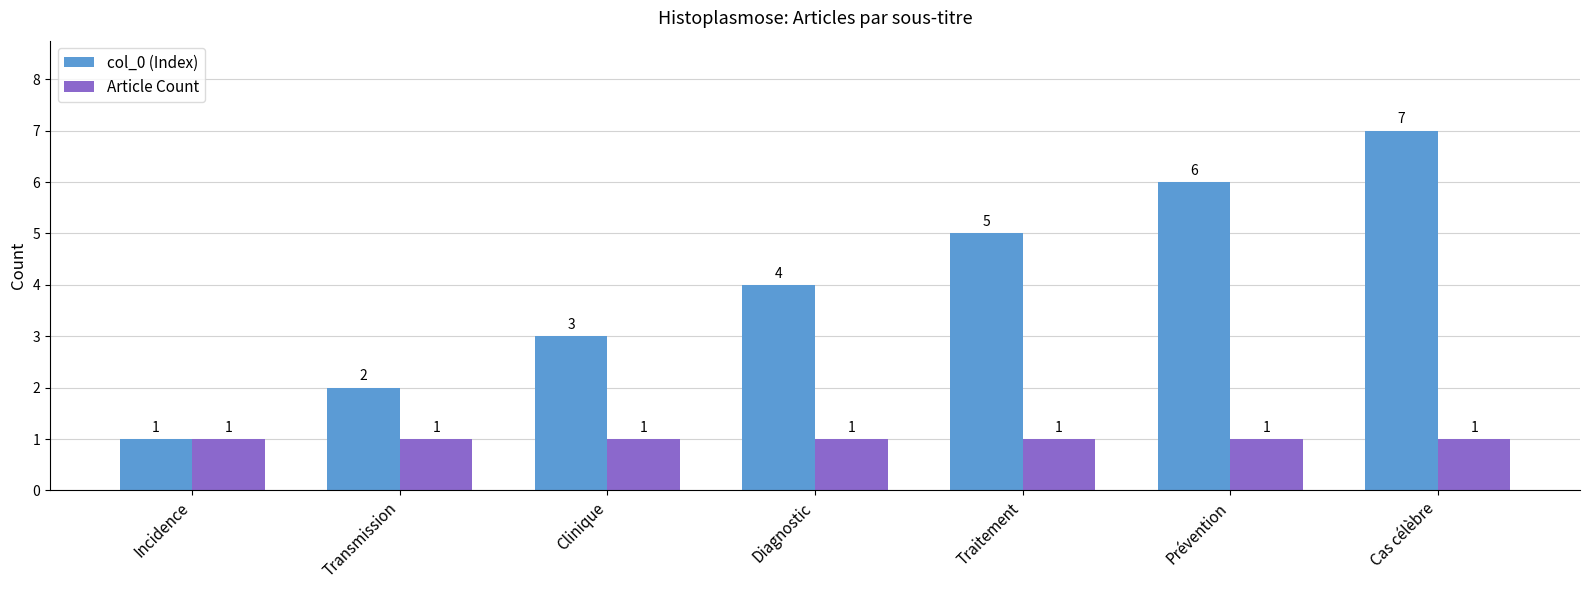

At which category is the sum across all series the highest?

Cas célèbre